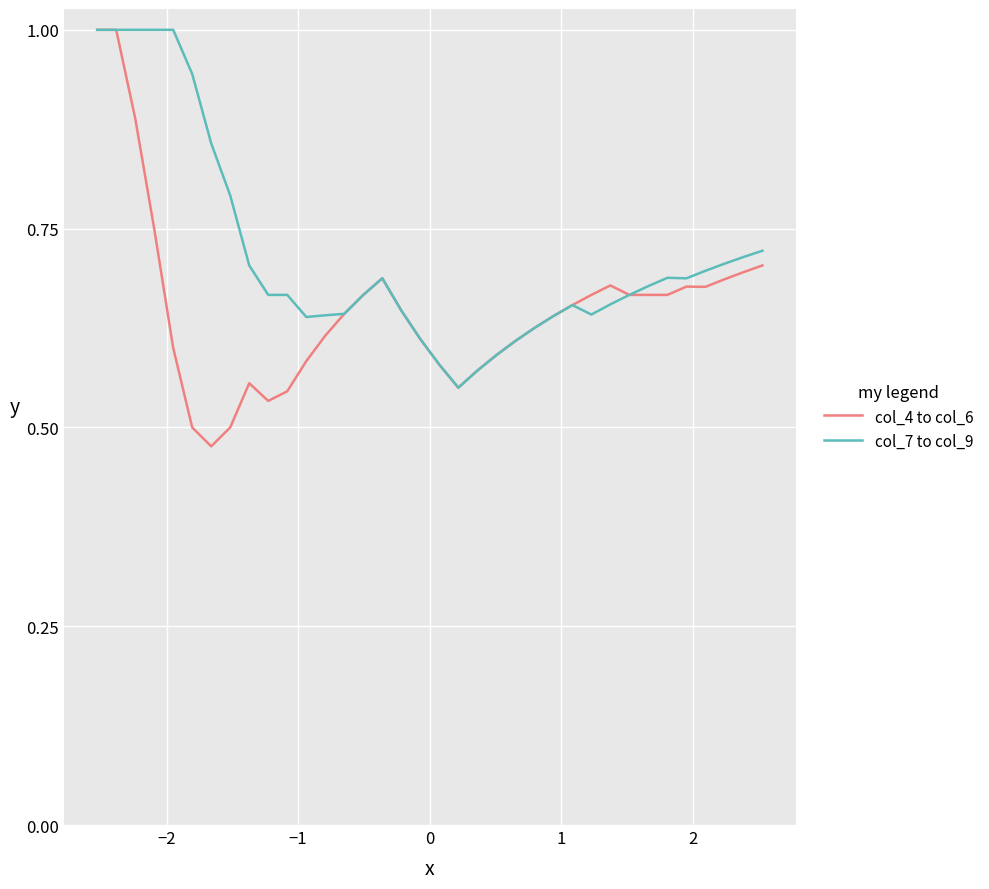

Which series has the largest range (max minus min)?

col_4 to col_6